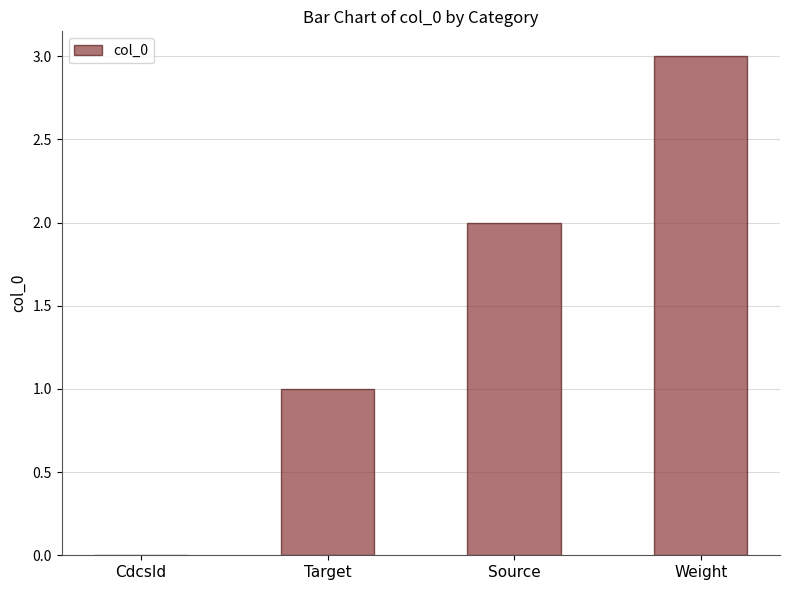

How many categories are shown in the chart?

4